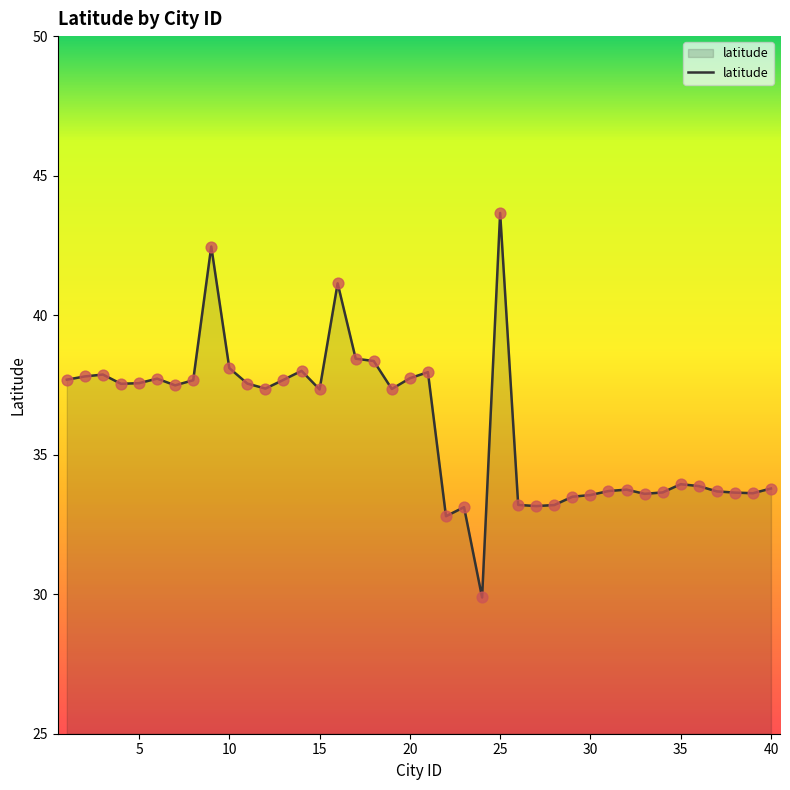

What is the difference between the maximum and minimum values?

13.8